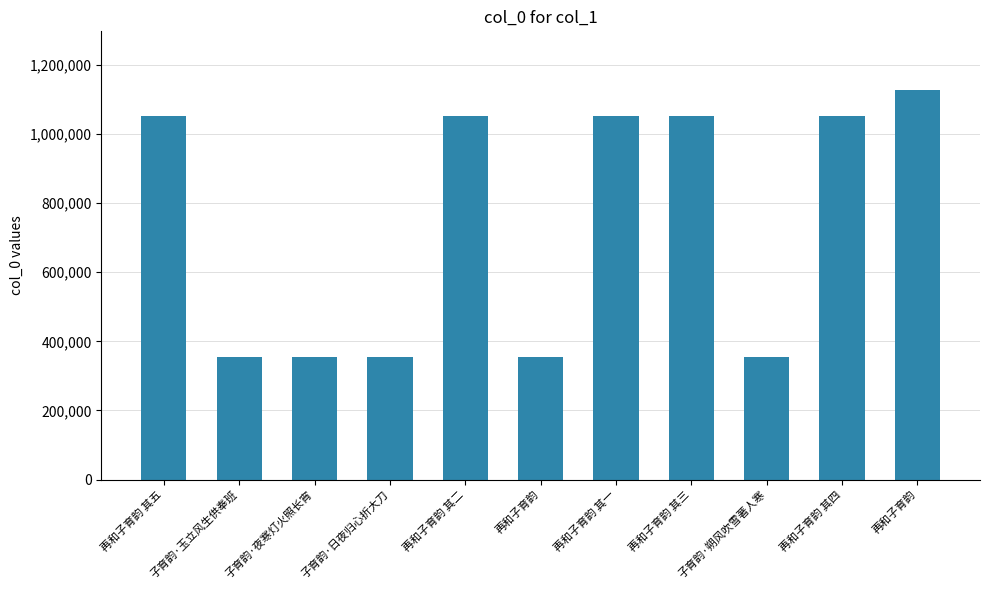

Is it true that the value at 再和子育韵 其二 is 1480505?

False